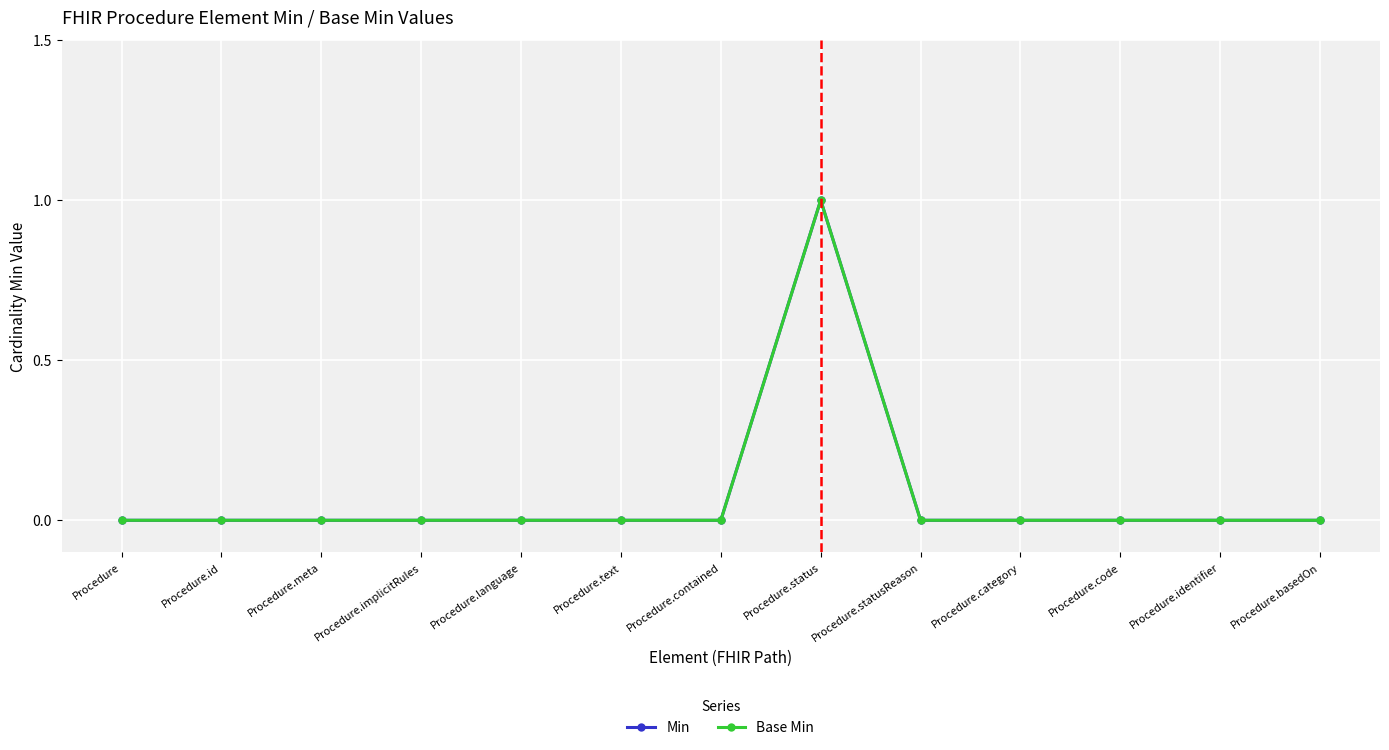

Does the chart have visible grid lines?

Yes